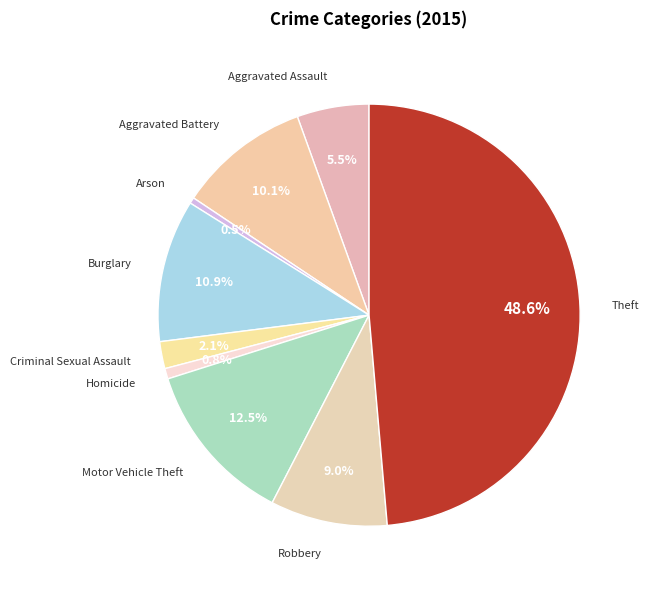

To the nearest percent, what portion does Theft represent?

49%